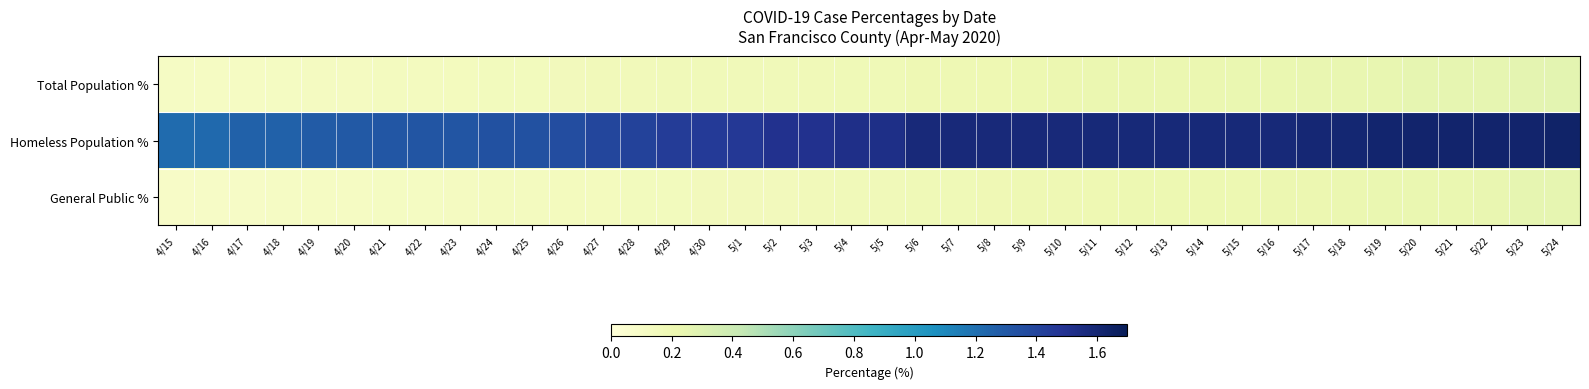

At which category is the sum across all series the highest?

5/24